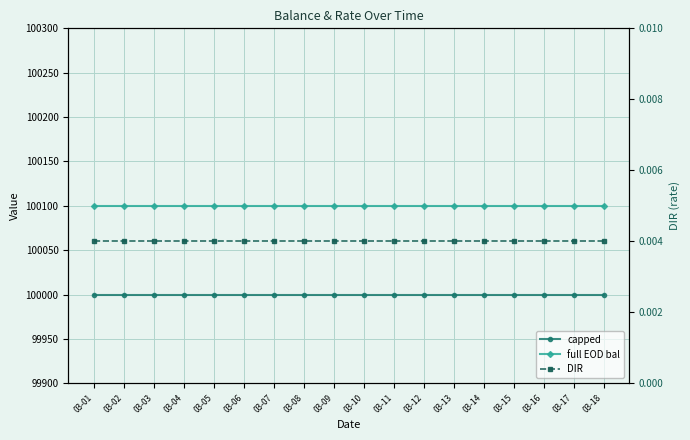

Reading left to right, transcribe all the data shown in this chart.

capped: 03-01=100000.0	03-02=100000.0	03-03=100000.0	03-04=100000.0	03-05=100000.0	03-06=100000.0	03-07=100000.0	03-08=100000.0	03-09=100000.0	03-10=100000.0	03-11=100000.0	03-12=100000.0	03-13=100000.0	03-14=100000.0	03-15=100000.0	03-16=100000.0	03-17=100000.0	03-18=100000.0
full EOD bal: 03-01=100100.0	03-02=100100.0	03-03=100100.0	03-04=100100.0	03-05=100100.0	03-06=100100.0	03-07=100100.0	03-08=100100.0	03-09=100100.0	03-10=100100.0	03-11=100100.0	03-12=100100.0	03-13=100100.0	03-14=100100.0	03-15=100100.0	03-16=100100.0	03-17=100100.0	03-18=100100.0
DIR: 03-01=0.0	03-02=0.0	03-03=0.0	03-04=0.0	03-05=0.0	03-06=0.0	03-07=0.0	03-08=0.0	03-09=0.0	03-10=0.0	03-11=0.0	03-12=0.0	03-13=0.0	03-14=0.0	03-15=0.0	03-16=0.0	03-17=0.0	03-18=0.0